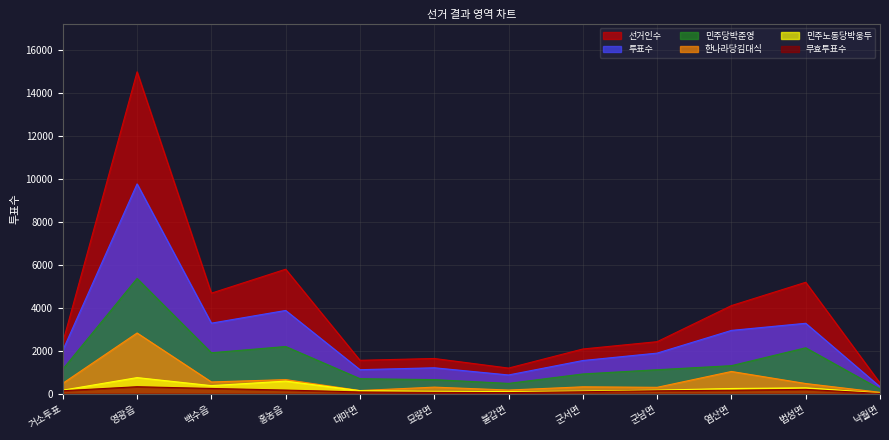

What position from the right is 법성면?

2